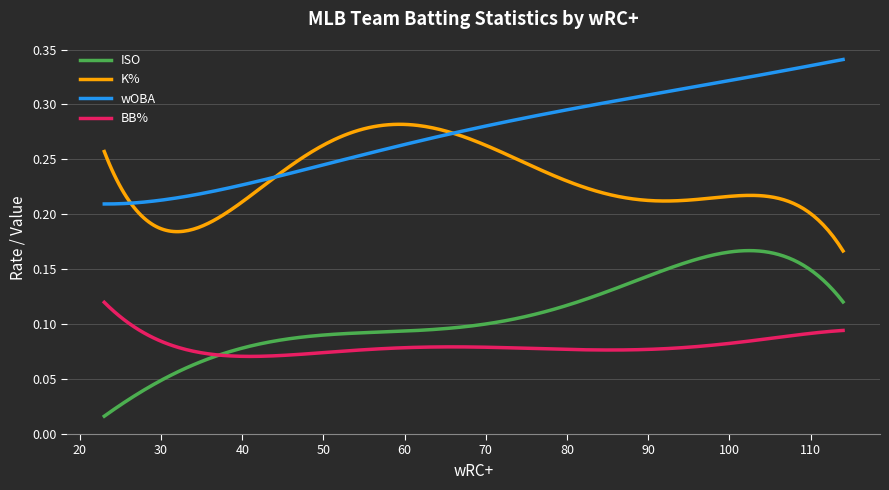

List the series in order of their peak value, lowest first.

BB%, ISO, K%, wOBA